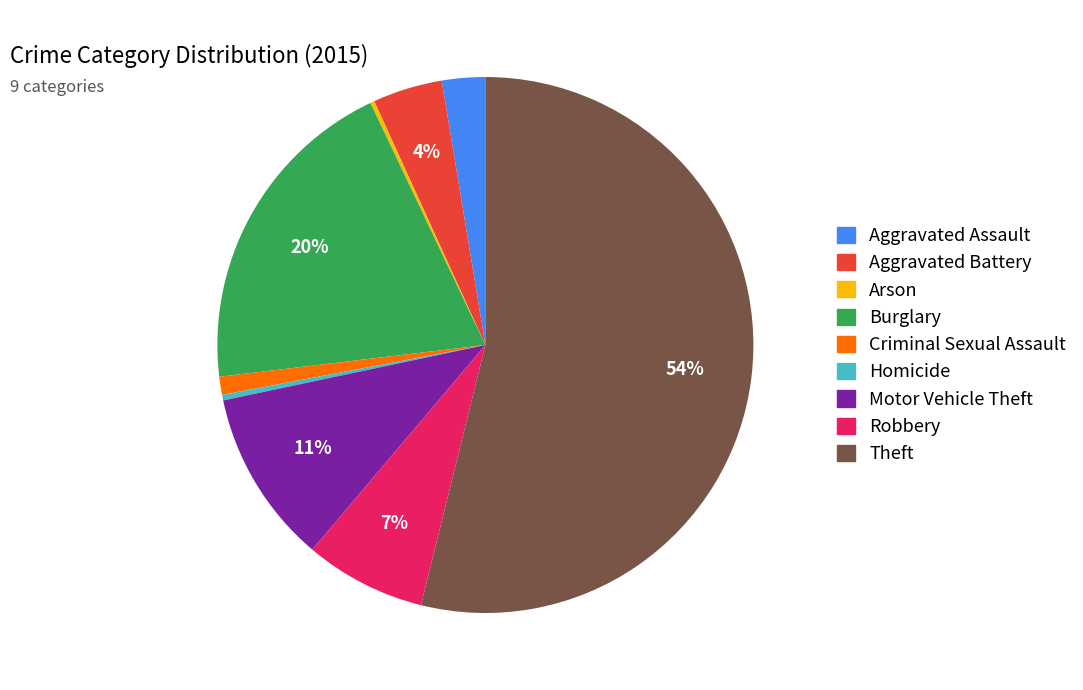

To the nearest percent, what is the average slice percentage?

11%